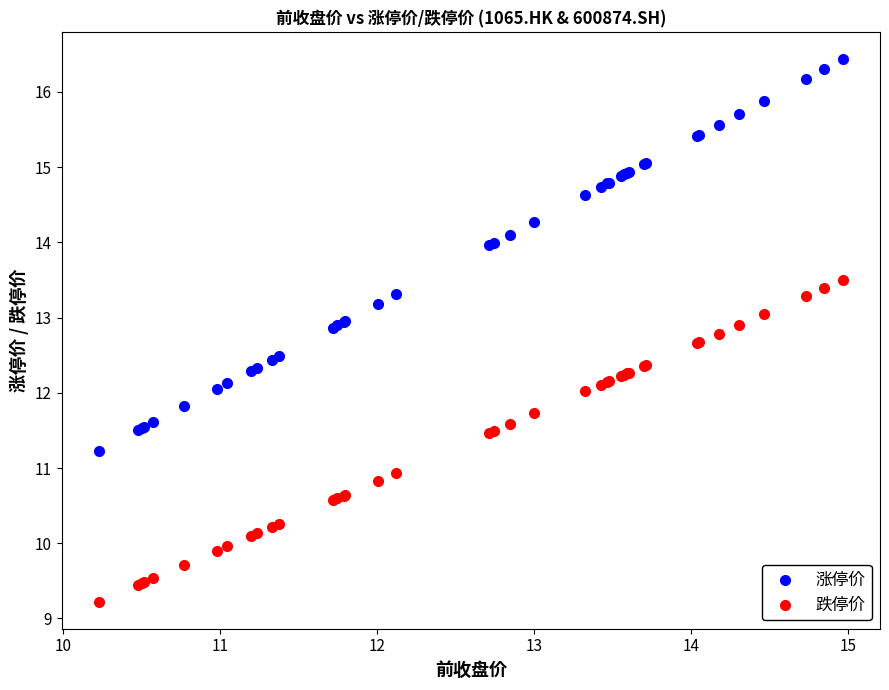

Which series has the widest spread of Y values?

涨停价